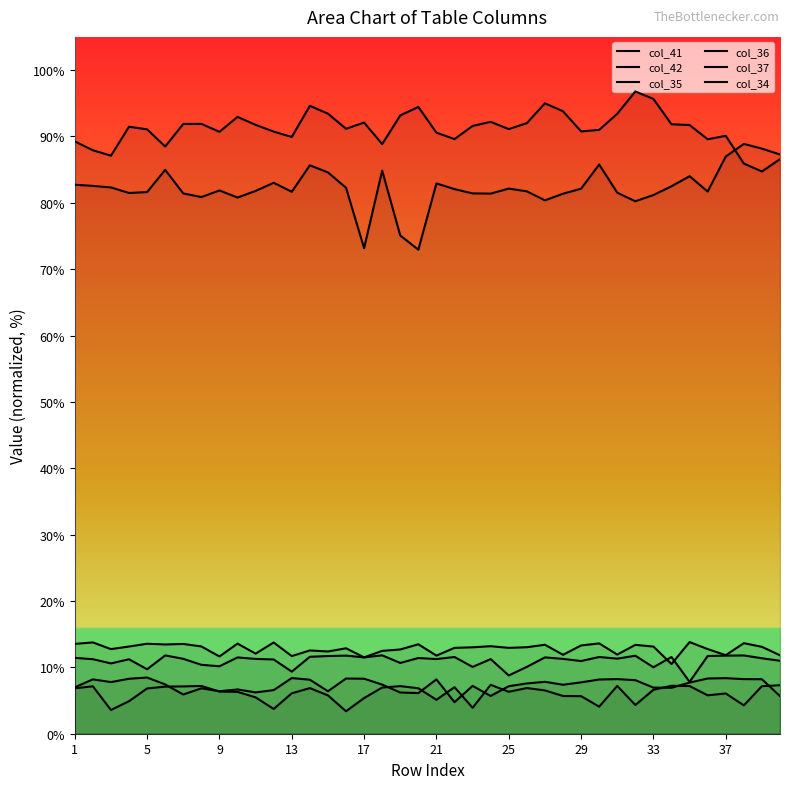

What is the difference between the second highest and second lowest values in the col_42 series?

15.0